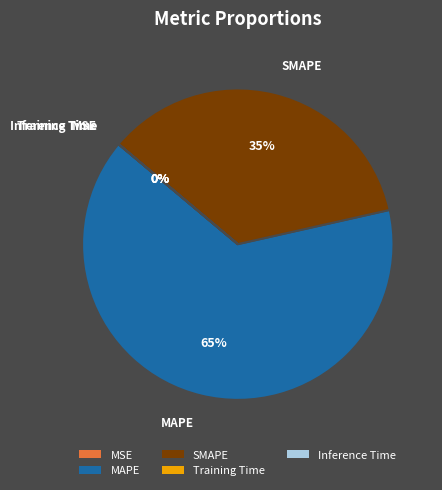

The MAPE slice represents 65% of the pie. True or false?

True